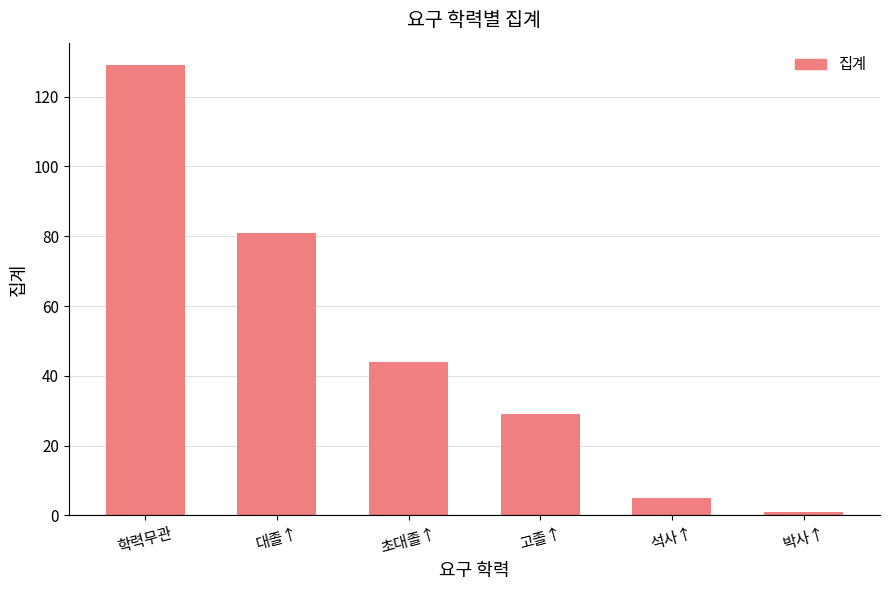

What value does the data have at 석사↑, to the nearest 5?

5